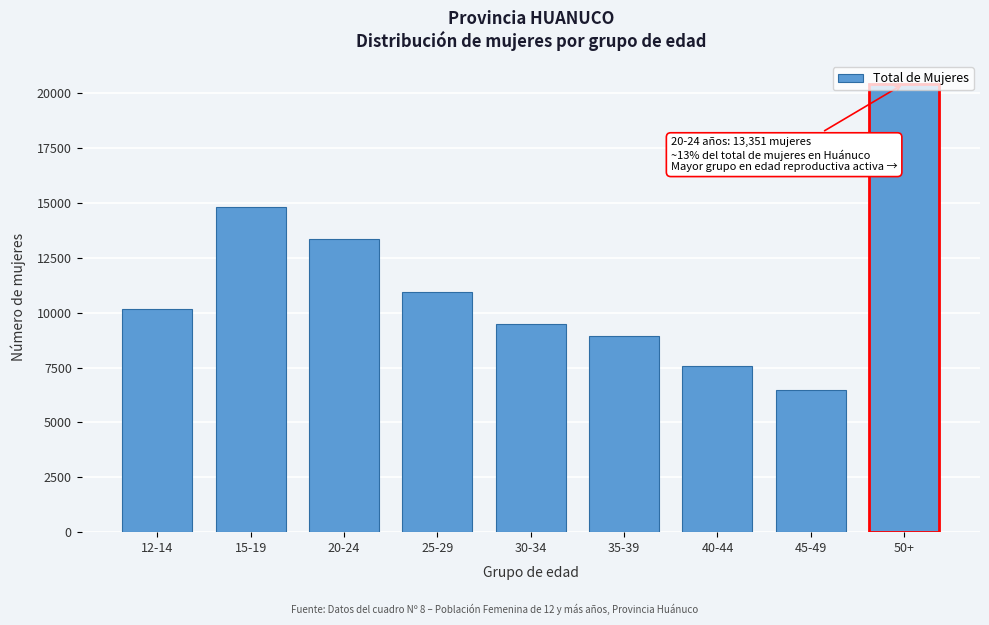

What is the change in value from 12-14 to 30-34?

-695